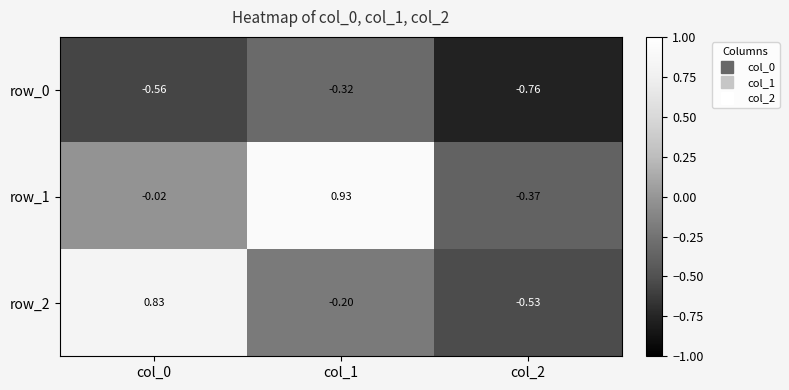

Is the value of row_1 at col_0 greater than the value of row_0 at col_0?

Yes